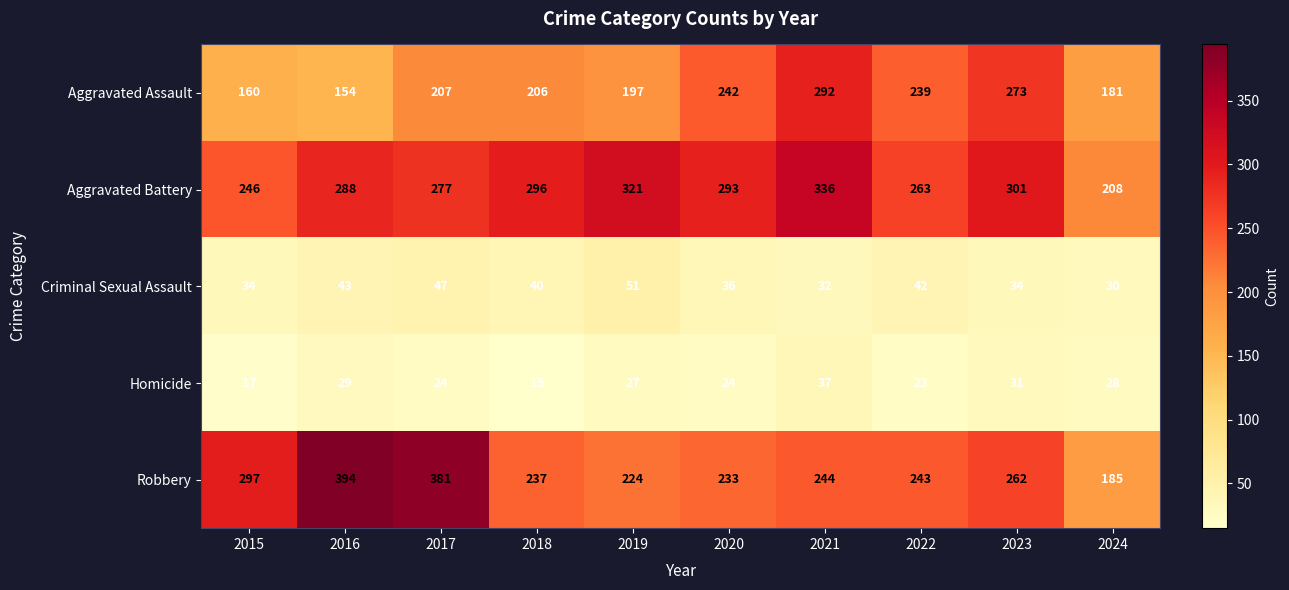

Rank the series at 2022 from highest to lowest value.

Aggravated Battery, Robbery, Aggravated Assault, Criminal Sexual Assault, Homicide